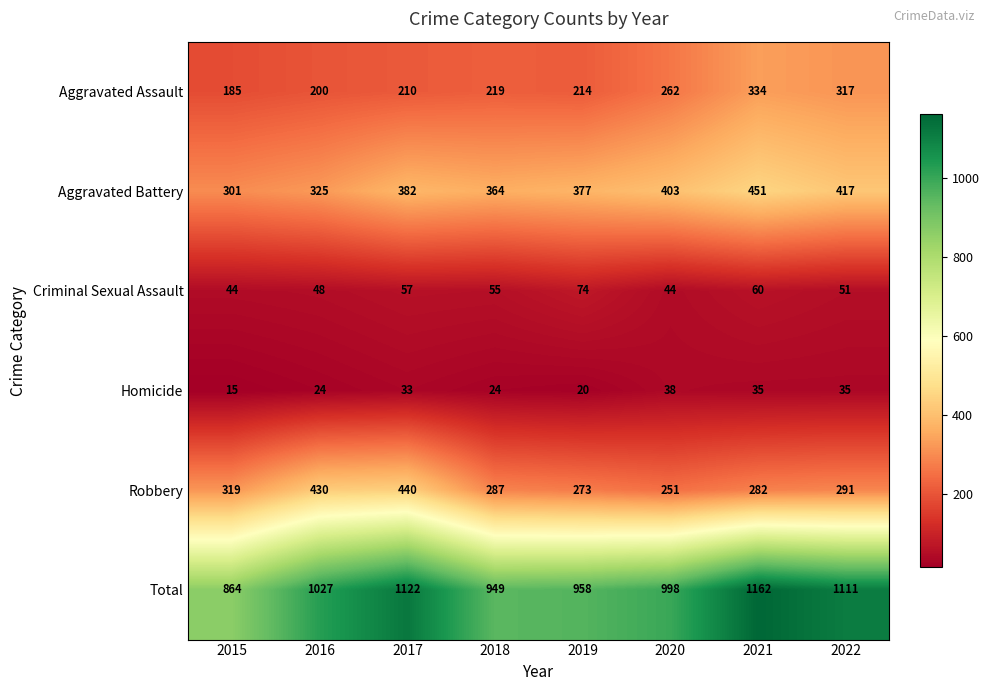

What is the approximate value of Aggravated Battery at 2021, to the nearest 50?

450